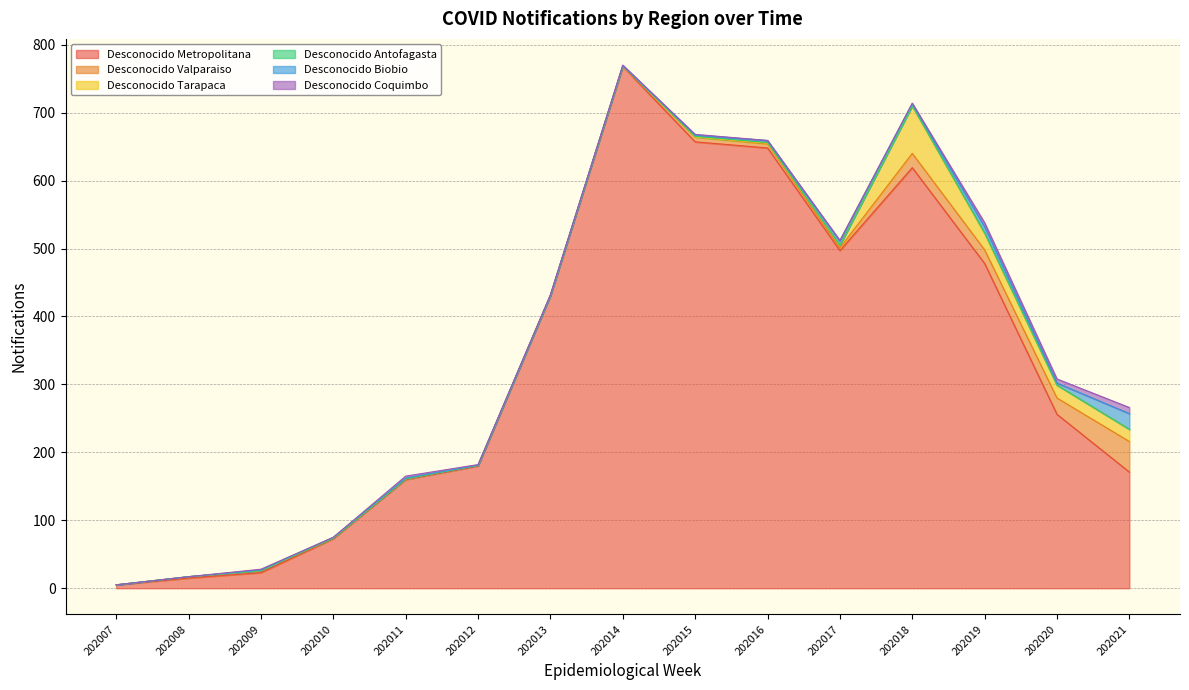

Where is the first local maximum for Desconocido Biobio?

202017